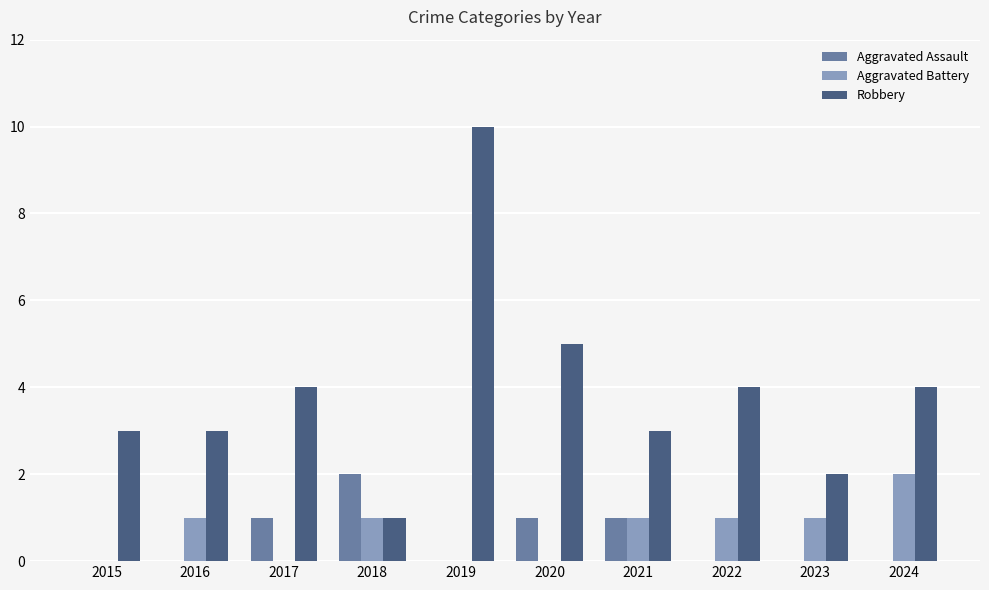

What is the maximum value for Aggravated Battery?

2